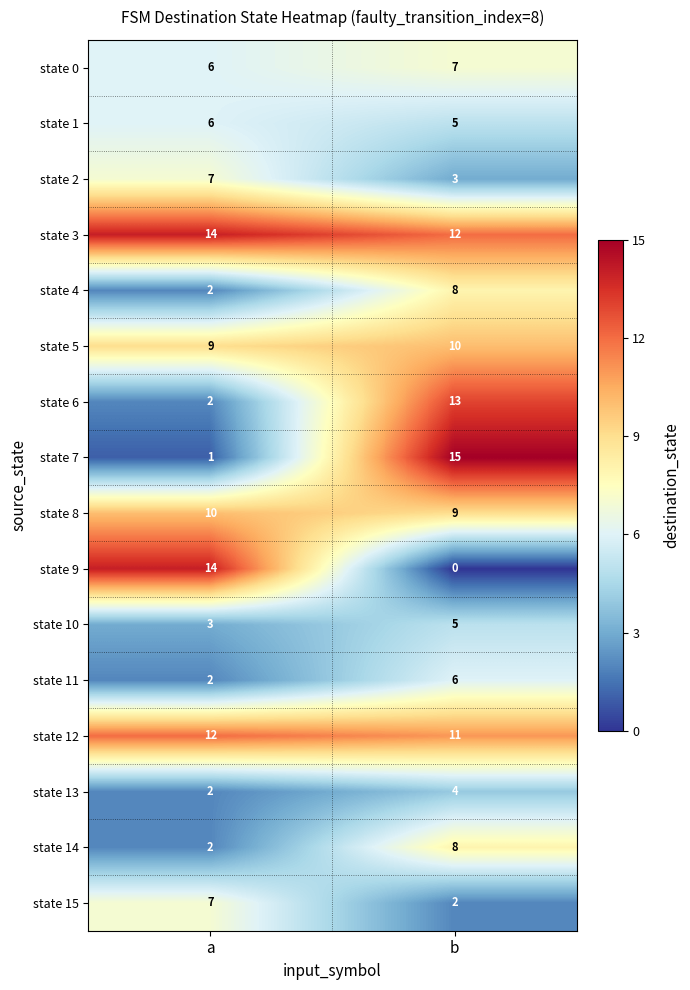

True or false: state 14 has a value of 2 at a.

True